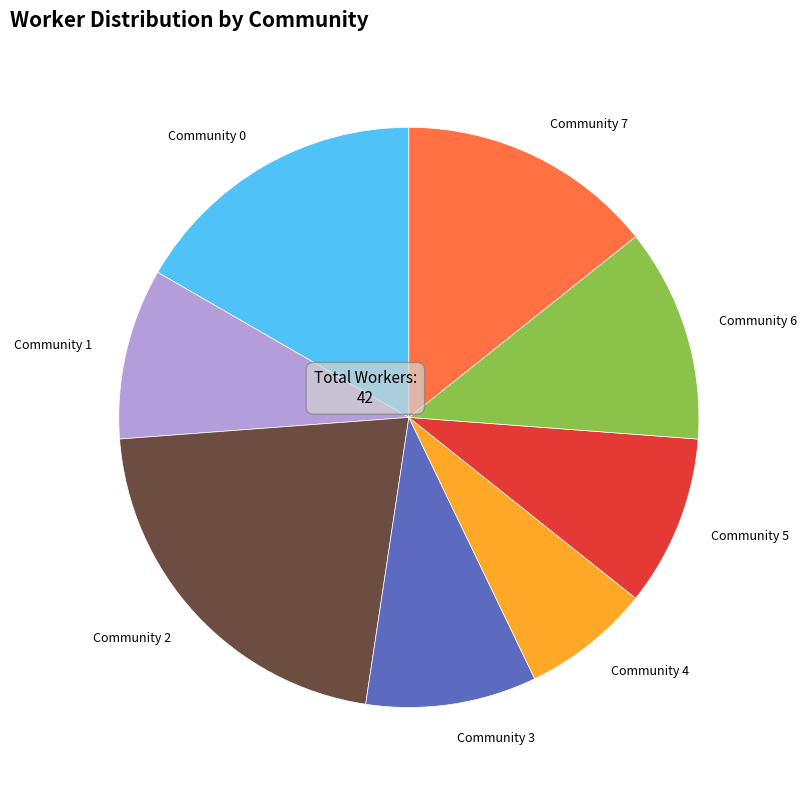

True or false: Community 4 accounts for 7% of the total.

True